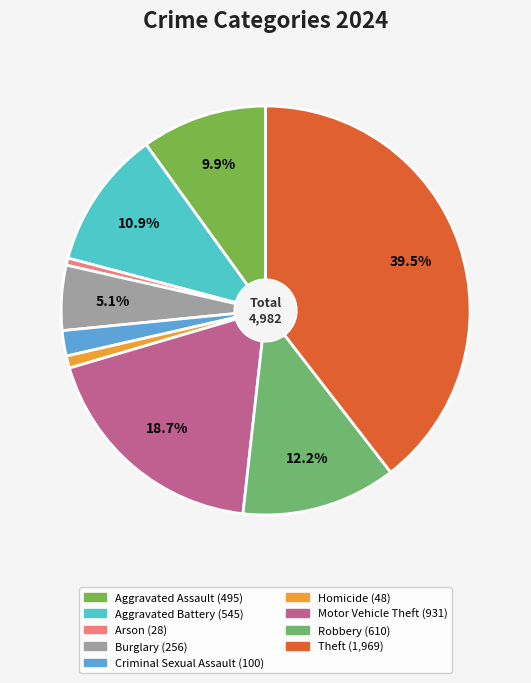

To the nearest percent, what is the difference between the largest and smallest slice percentages?

39%